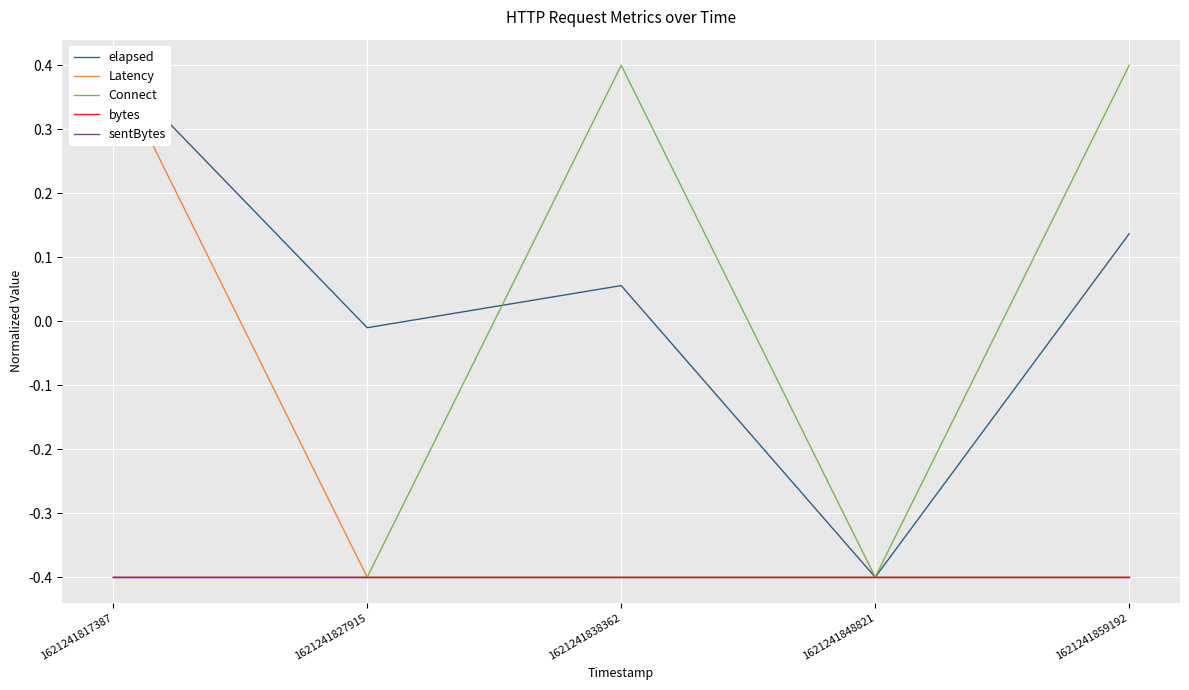

Which category has the highest value in the elapsed series?

1621241817387